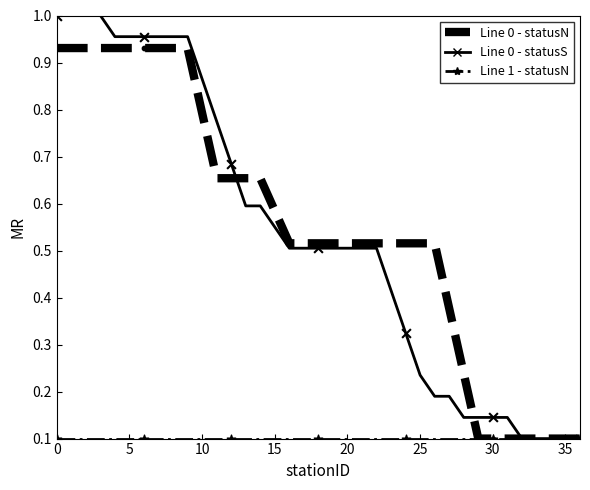

Which series has the largest range (max minus min)?

Line 0 - statusS